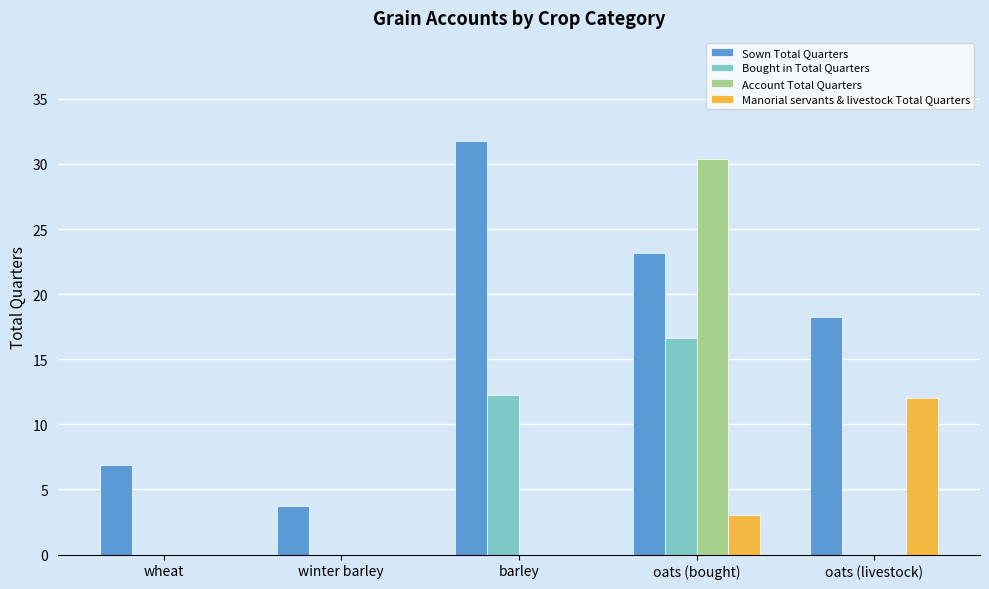

True or false: Account Total Quarters has a value of -20.2 at wheat.

False